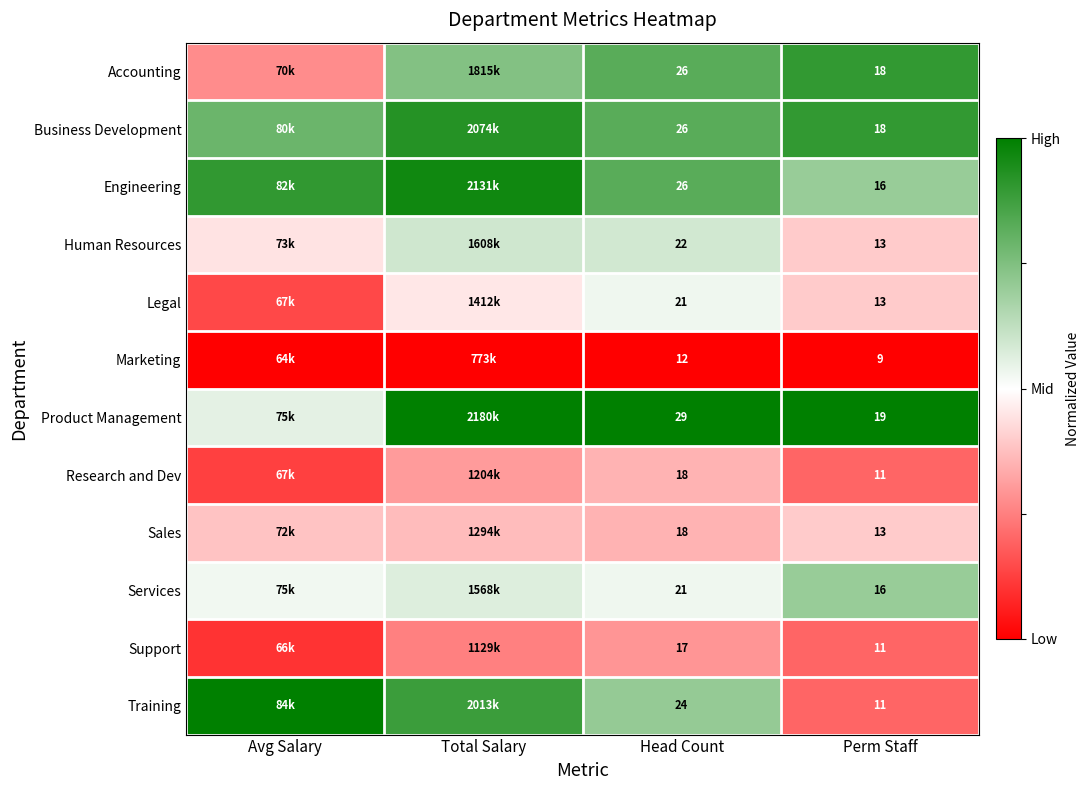

Is the value of Engineering at Head Count greater than the value of Accounting at Perm Staff?

Yes